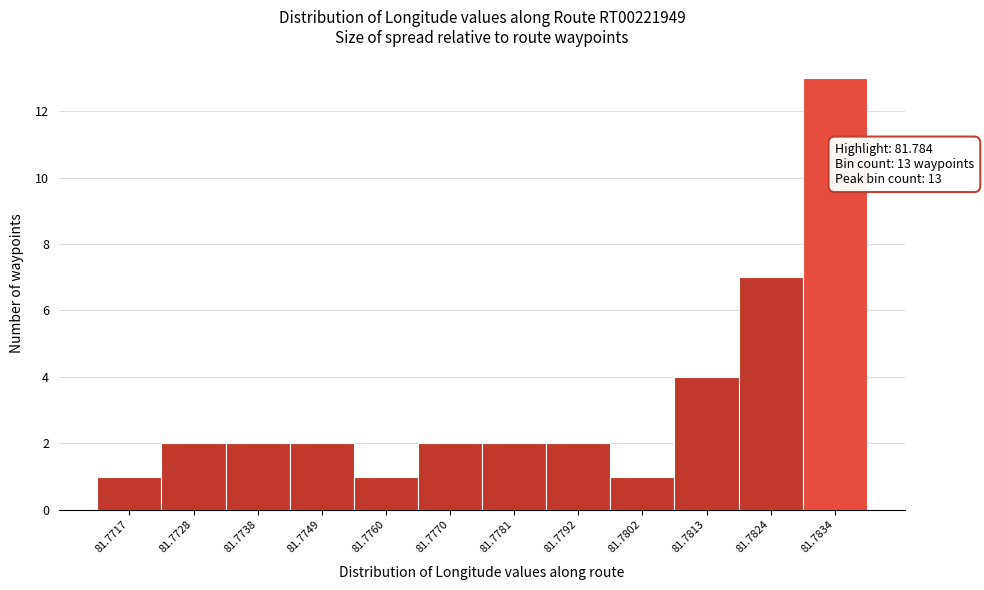

Reading right to left, transcribe all the data shown in this chart.

13	7	4	1	2	2	2	1	2	2	2	1